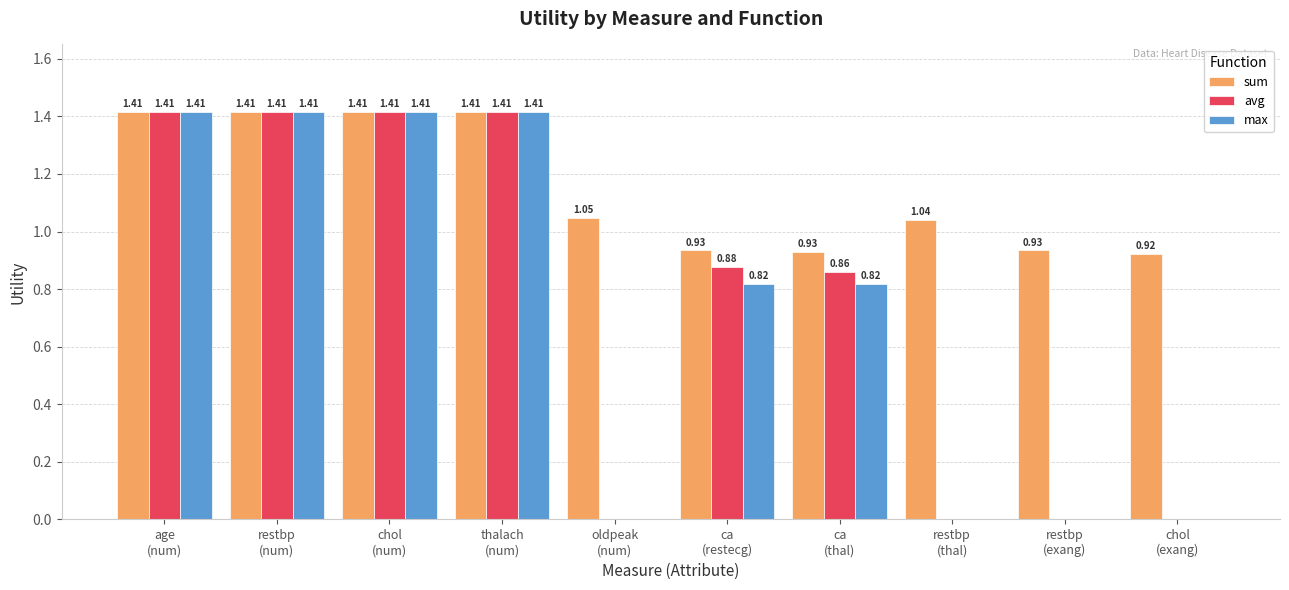

Which series has the largest total across all categories?

sum